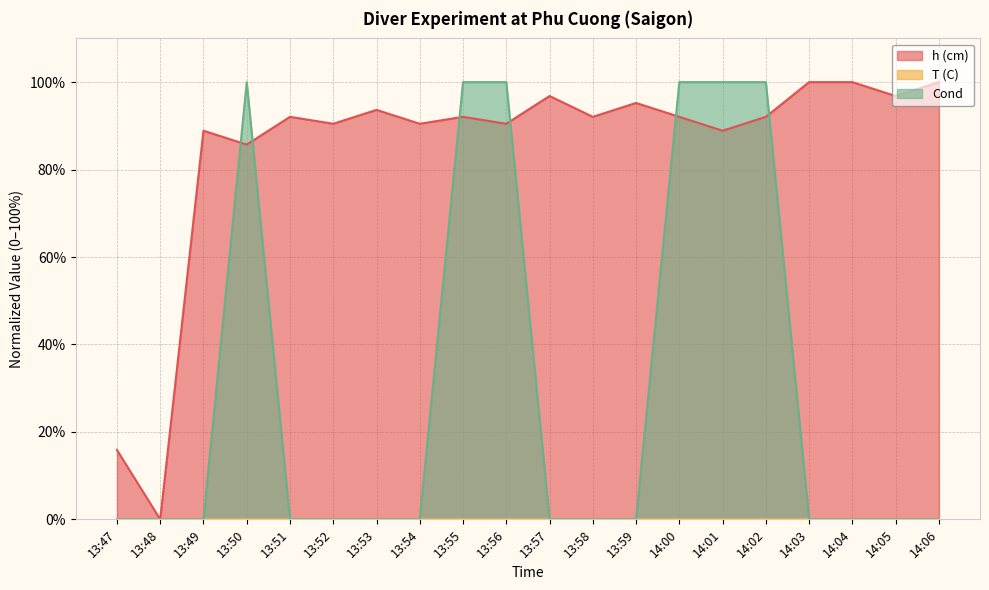

Where do Cond and h (cm) first cross each other?

13:49 and 13:50